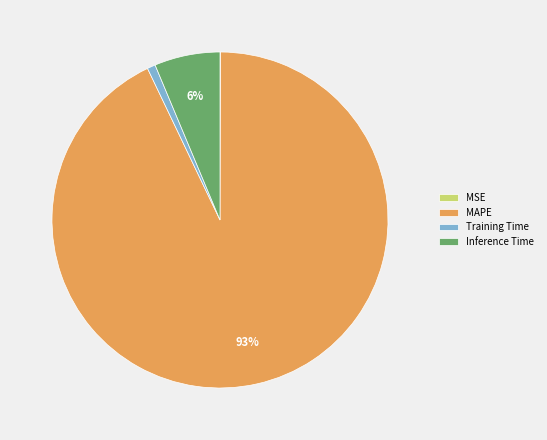

True or false: MAPE accounts for 81% of the total.

False